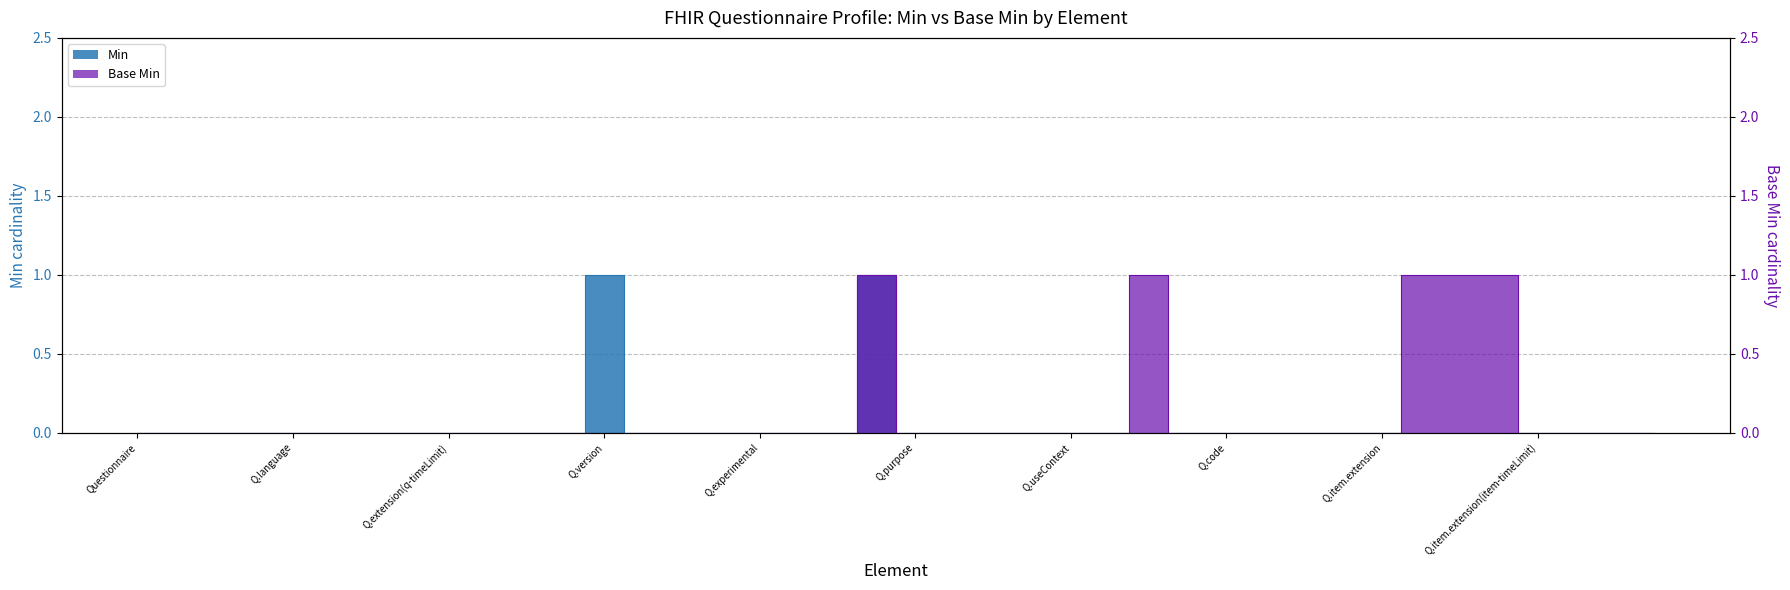

True or false: Base Min and Min cross at least once.

False